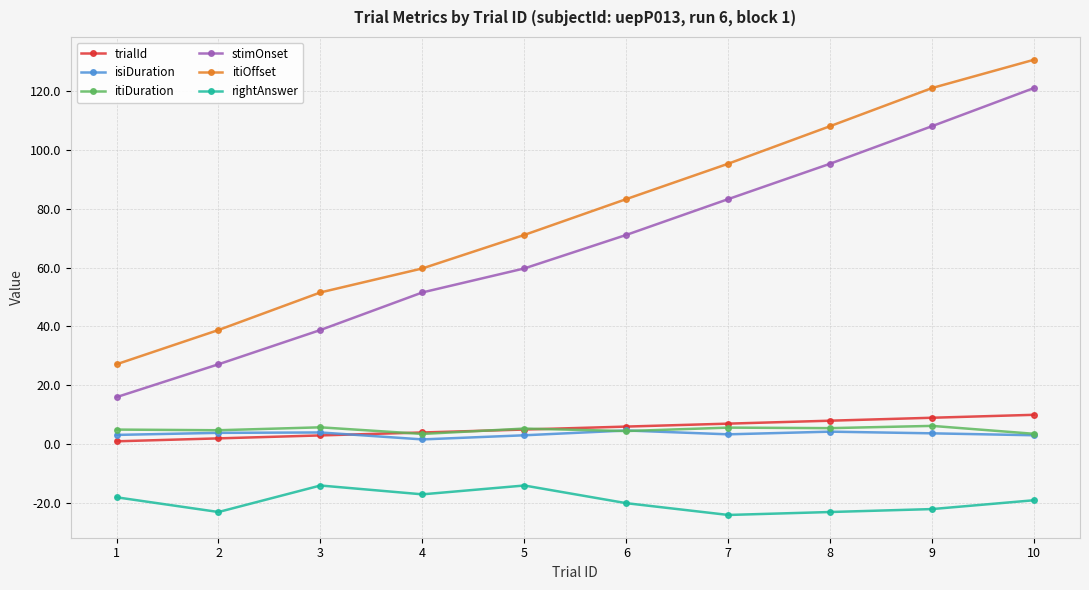

List the series in order of their peak value, highest first.

itiOffset, stimOnset, trialId, itiDuration, isiDuration, rightAnswer